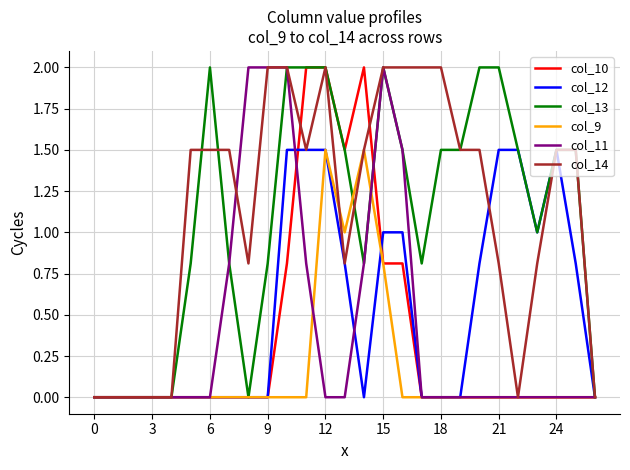

What is the maximum value for col_14?

2.0